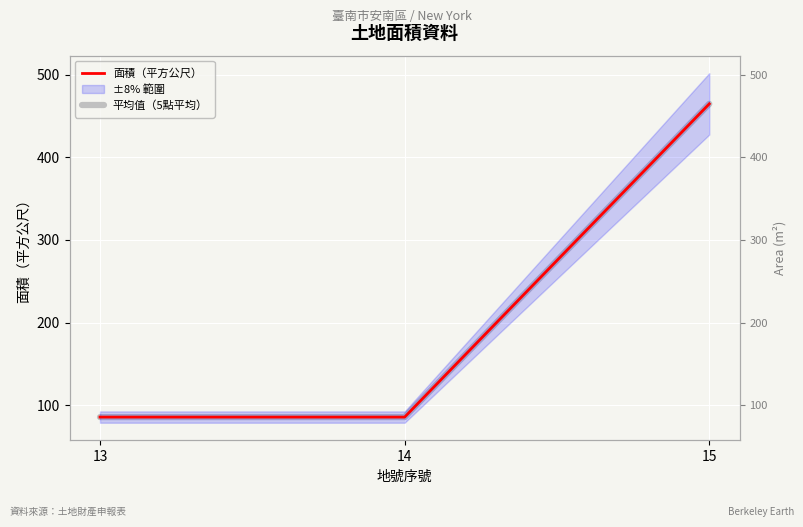

What is the average value of the 平均值（5點平均） series?

211.9